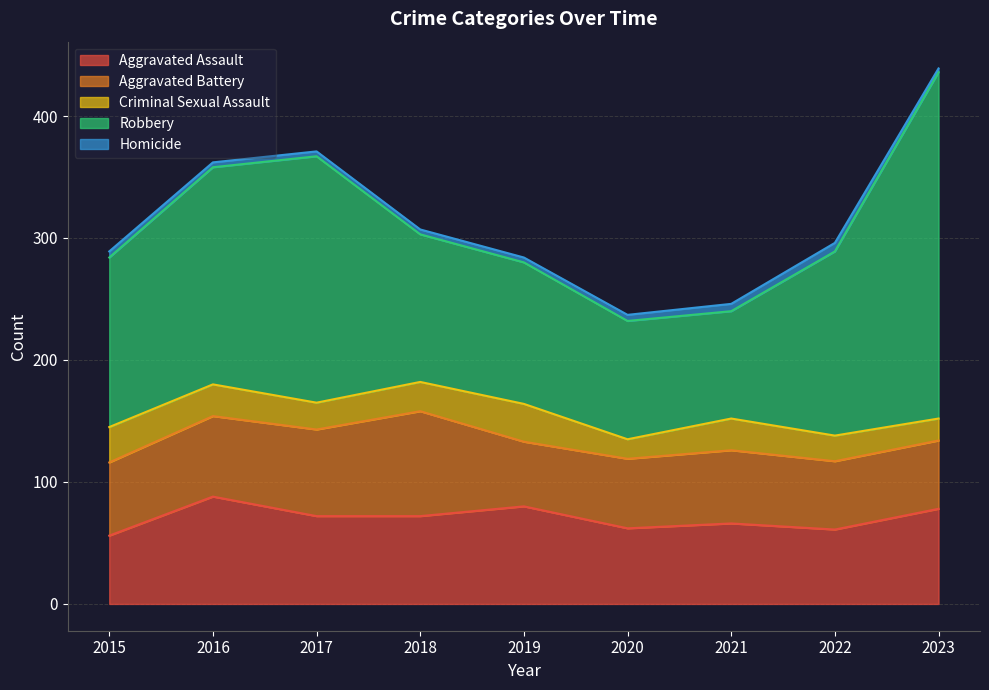

Is the value of Criminal Sexual Assault at 2023 greater than the value of Aggravated Battery at 2021?

No